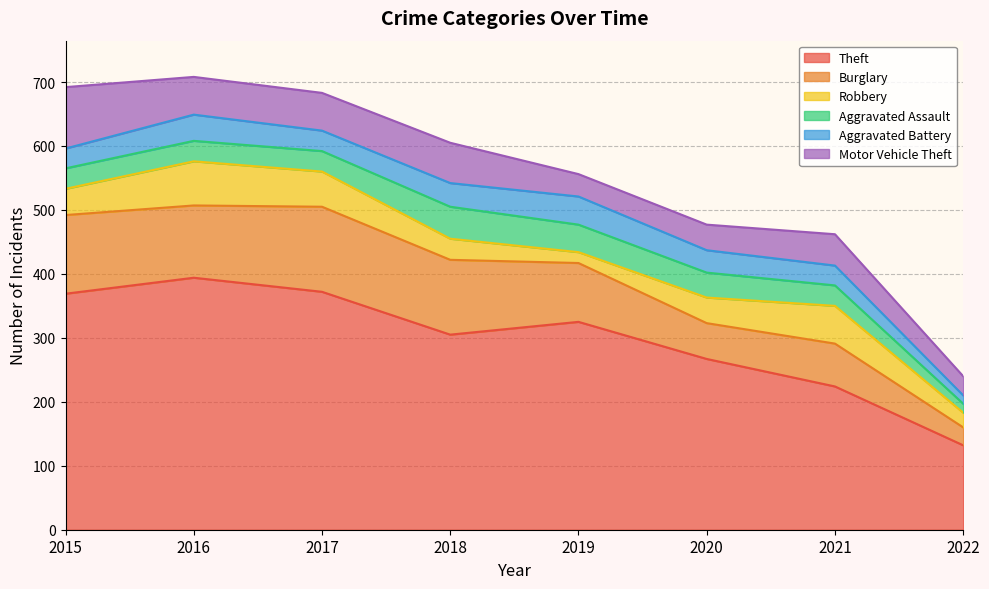

How many values in the Theft series exceed 325?

3